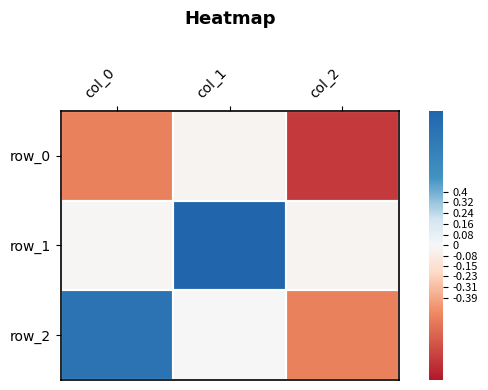

Reading left to right, extract all data points from this chart.

row_0: col_0=-0.5	col_1=-0.0	col_2=-0.8
row_1: col_0=-0.0	col_1=1.0	col_2=-0.0
row_2: col_0=0.8	col_1=-0.0	col_2=-0.5